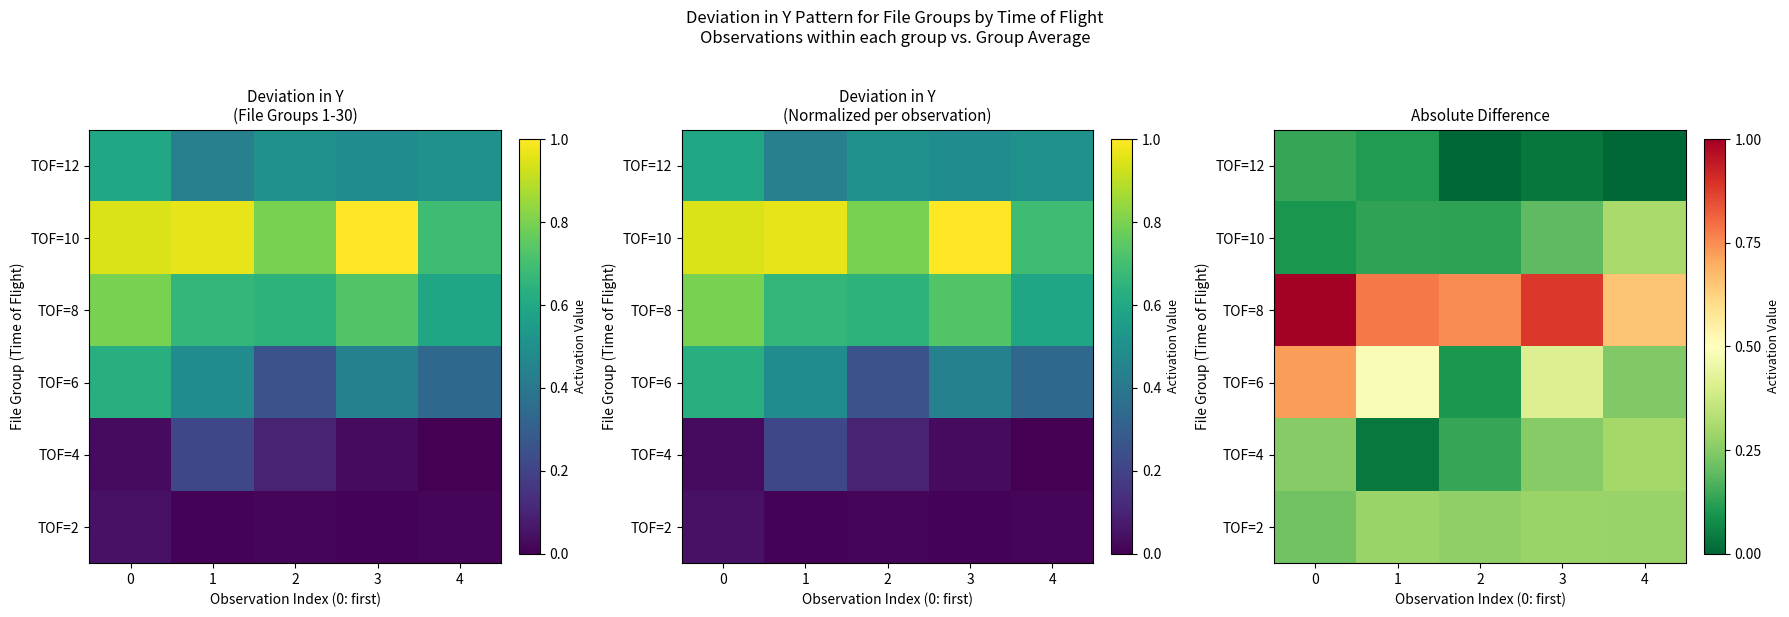

Between 4 and 1, which is larger?

1